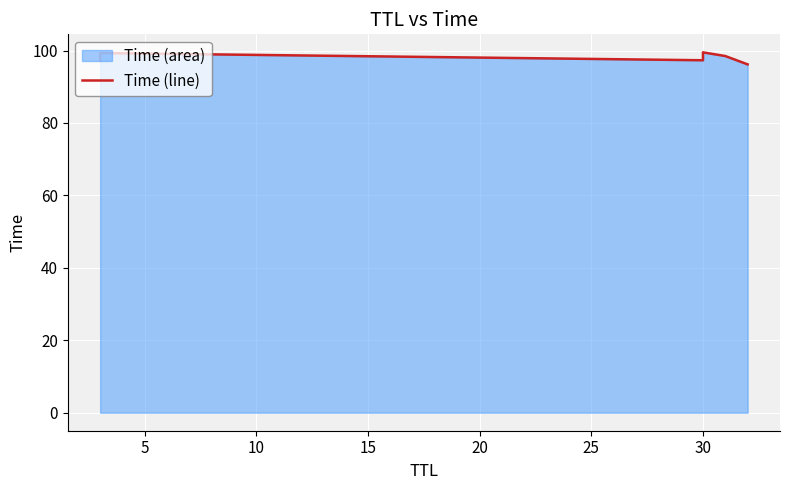

How many values are below 98?

3